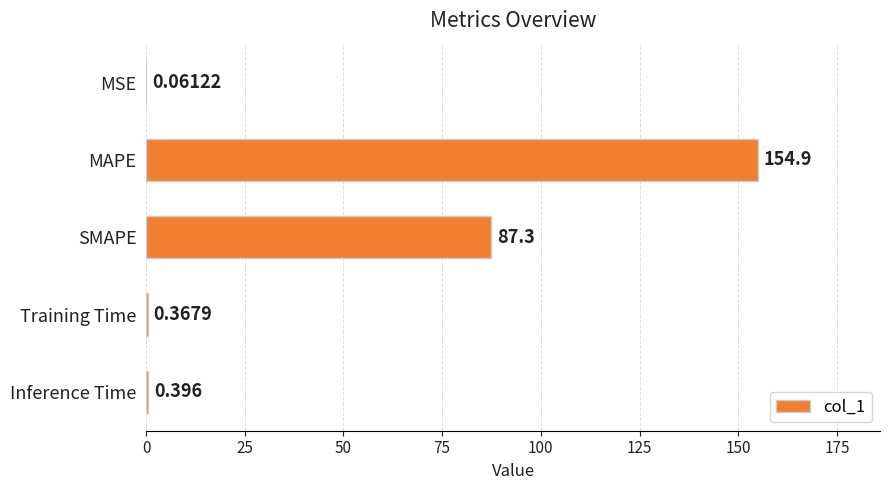

At which label is the value closest to 77?

SMAPE